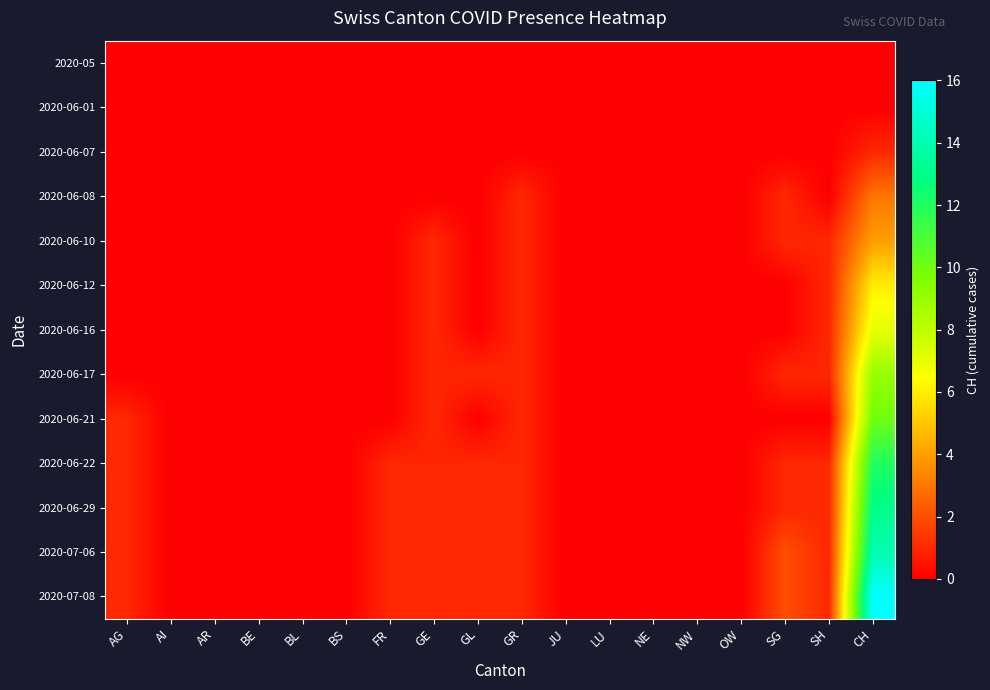

Reading left to right, extract all data points from this chart.

2020-05: AG=0	AI=0	AR=0	BE=0	BL=0	BS=0	FR=0	GE=0	GL=0	GR=0	JU=0	LU=0	NE=0	NW=0	OW=0	SG=0	SH=0	CH=0
2020-06-01: AG=0	AI=0	AR=0	BE=0	BL=0	BS=0	FR=0	GE=0	GL=0	GR=0	JU=0	LU=0	NE=0	NW=0	OW=0	SG=0	SH=0	CH=0
2020-06-07: AG=0	AI=0	AR=0	BE=0	BL=0	BS=0	FR=0	GE=0	GL=0	GR=0	JU=0	LU=0	NE=0	NW=0	OW=0	SG=0	SH=0	CH=1
2020-06-08: AG=0	AI=0	AR=0	BE=0	BL=0	BS=0	FR=0	GE=0	GL=0	GR=1	JU=0	LU=0	NE=0	NW=0	OW=0	SG=1	SH=0	CH=3
2020-06-10: AG=0	AI=0	AR=0	BE=0	BL=0	BS=0	FR=0	GE=1	GL=0	GR=1	JU=0	LU=0	NE=0	NW=0	OW=0	SG=1	SH=1	CH=4
2020-06-12: AG=0	AI=0	AR=0	BE=0	BL=0	BS=0	FR=0	GE=1	GL=0	GR=1	JU=0	LU=0	NE=0	NW=0	OW=0	SG=0	SH=1	CH=6
2020-06-16: AG=0	AI=0	AR=0	BE=0	BL=0	BS=0	FR=0	GE=1	GL=0	GR=1	JU=0	LU=0	NE=0	NW=0	OW=0	SG=0	SH=1	CH=7
2020-06-17: AG=0	AI=0	AR=0	BE=0	BL=0	BS=0	FR=0	GE=1	GL=1	GR=1	JU=0	LU=0	NE=0	NW=0	OW=0	SG=1	SH=1	CH=9
2020-06-21: AG=1	AI=0	AR=0	BE=0	BL=0	BS=0	FR=0	GE=1	GL=0	GR=1	JU=0	LU=0	NE=0	NW=0	OW=0	SG=0	SH=0	CH=10
2020-06-22: AG=1	AI=0	AR=0	BE=0	BL=0	BS=0	FR=1	GE=1	GL=1	GR=1	JU=0	LU=0	NE=0	NW=0	OW=0	SG=1	SH=1	CH=12
2020-06-29: AG=1	AI=0	AR=0	BE=0	BL=0	BS=0	FR=1	GE=1	GL=1	GR=1	JU=0	LU=0	NE=0	NW=0	OW=0	SG=1	SH=1	CH=13
2020-07-06: AG=1	AI=0	AR=0	BE=0	BL=0	BS=0	FR=1	GE=1	GL=1	GR=1	JU=0	LU=0	NE=0	NW=0	OW=0	SG=2	SH=1	CH=14
2020-07-08: AG=1	AI=0	AR=0	BE=0	BL=0	BS=0	FR=1	GE=1	GL=1	GR=1	JU=0	LU=0	NE=0	NW=0	OW=0	SG=2	SH=1	CH=16